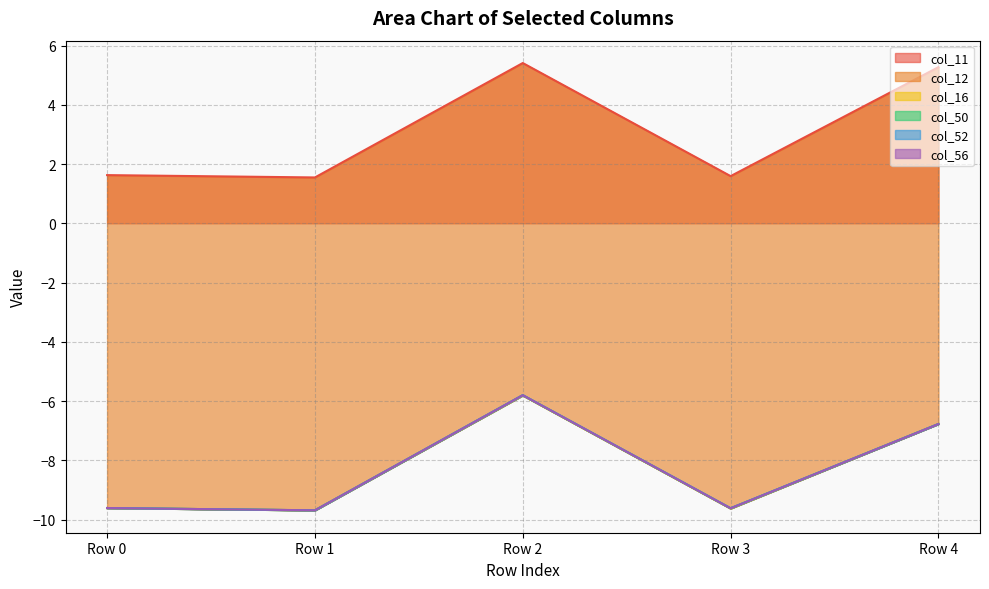

The col_50 series shows 0.0 at Row 2. True or false?

True